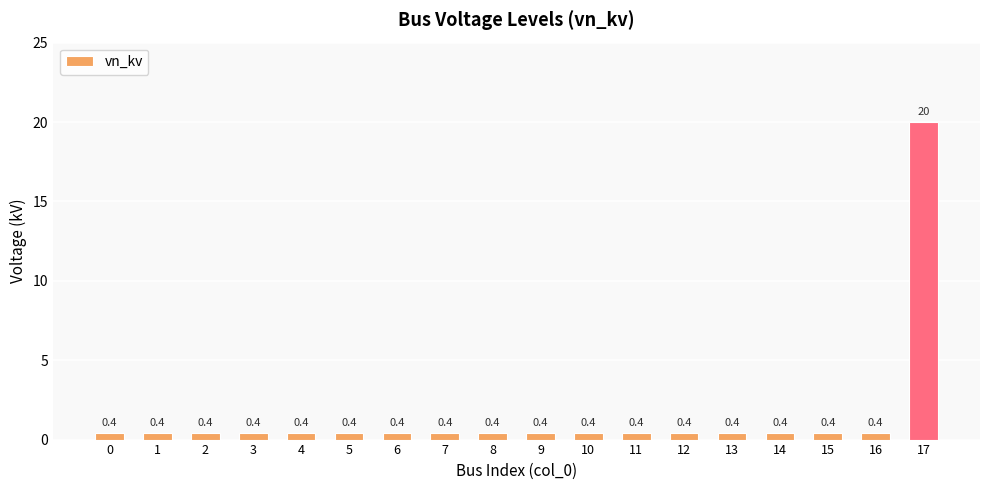

Is it true that the value at 6 is 0.4?

True